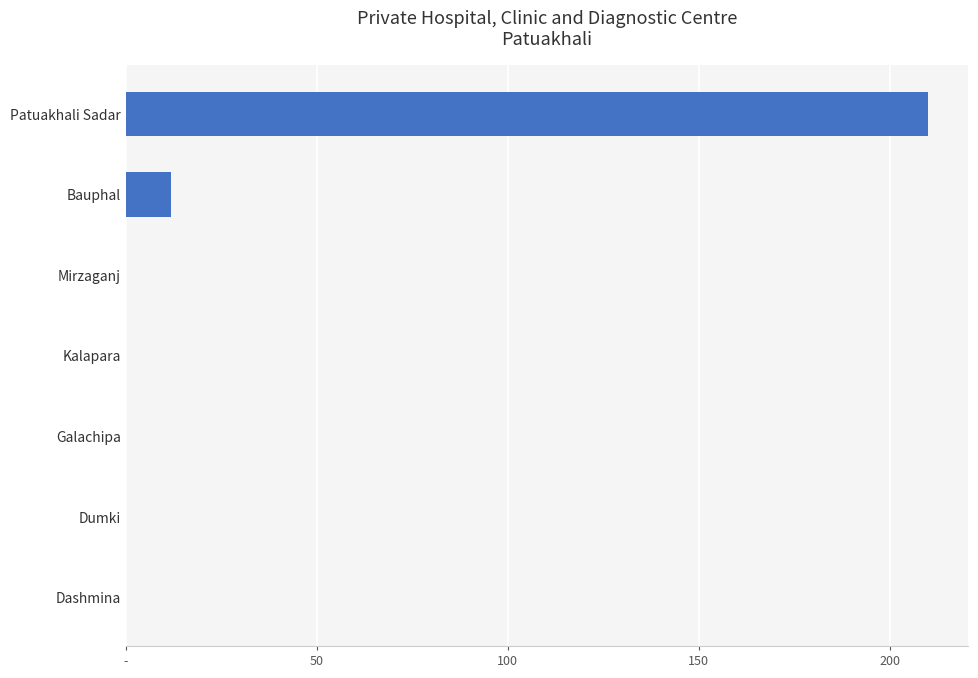

Are the bars horizontal?

Yes